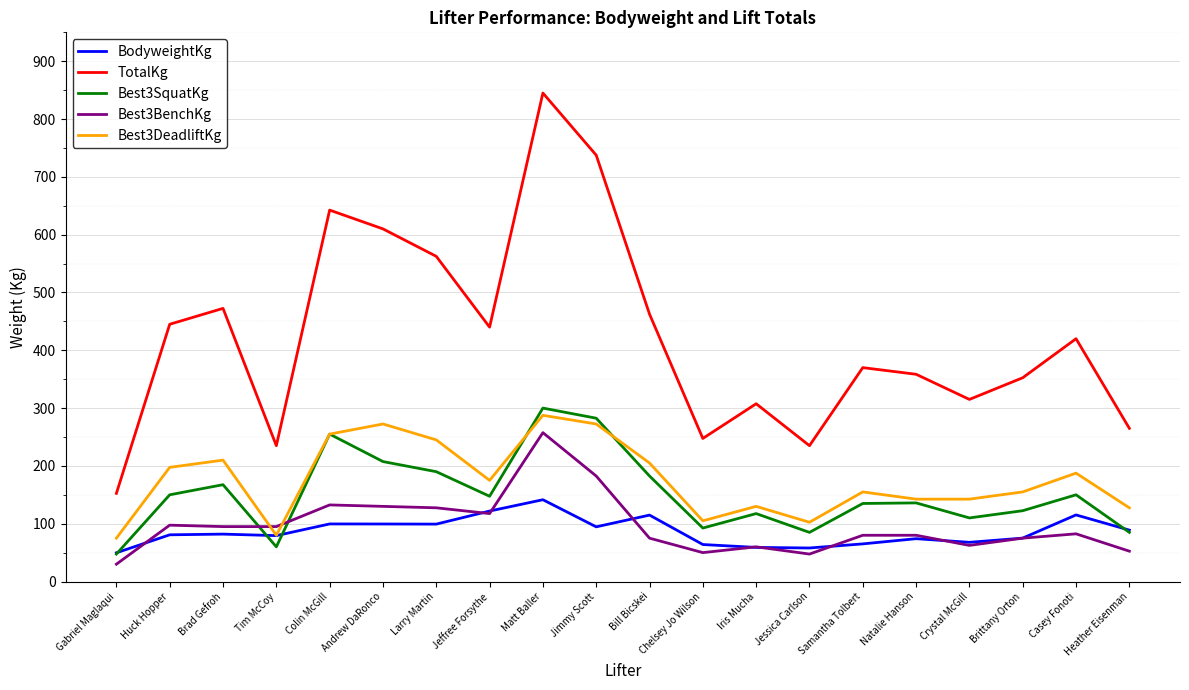

What is the greatest value displayed?

845.0